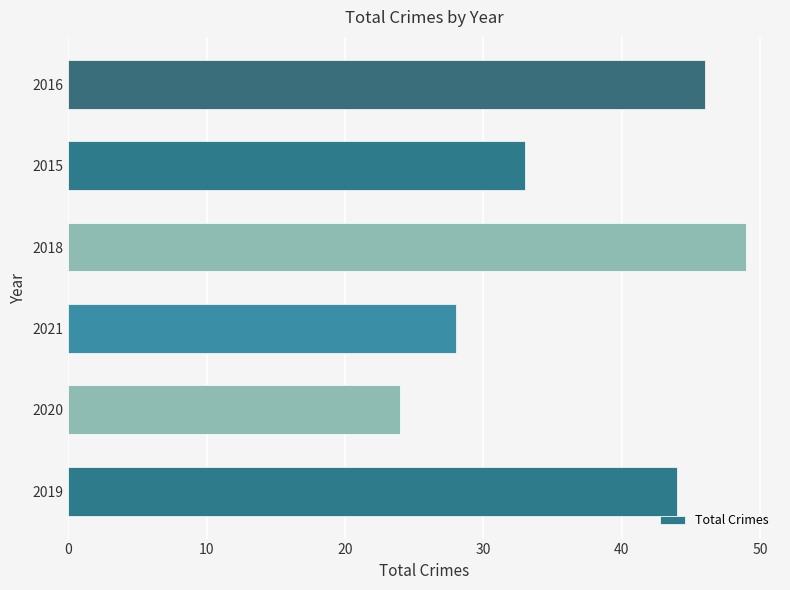

Which label corresponds to the largest value in the chart?

2018